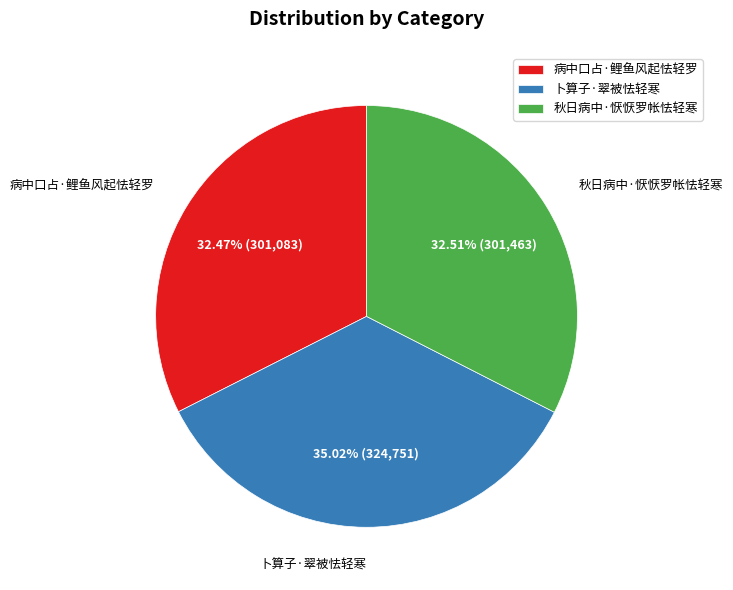

Which category has the biggest portion of the pie?

卜算子·翠被怯轻寒